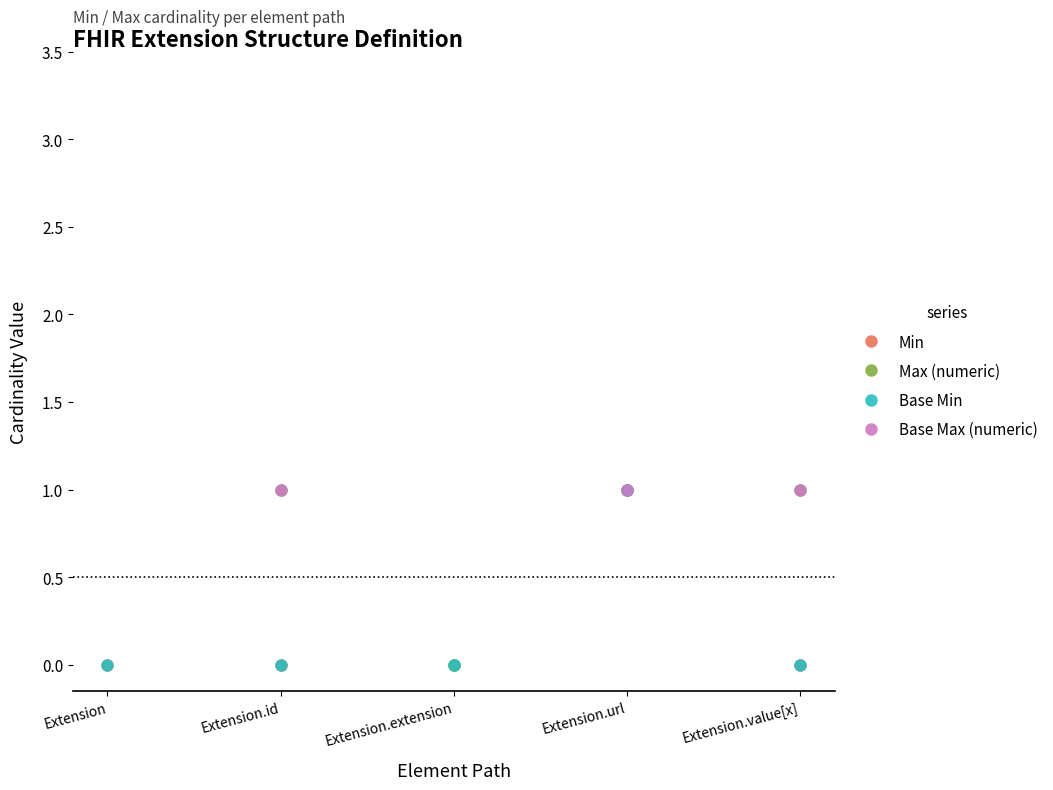

At which category does Base Min reach its first local peak?

Extension.url